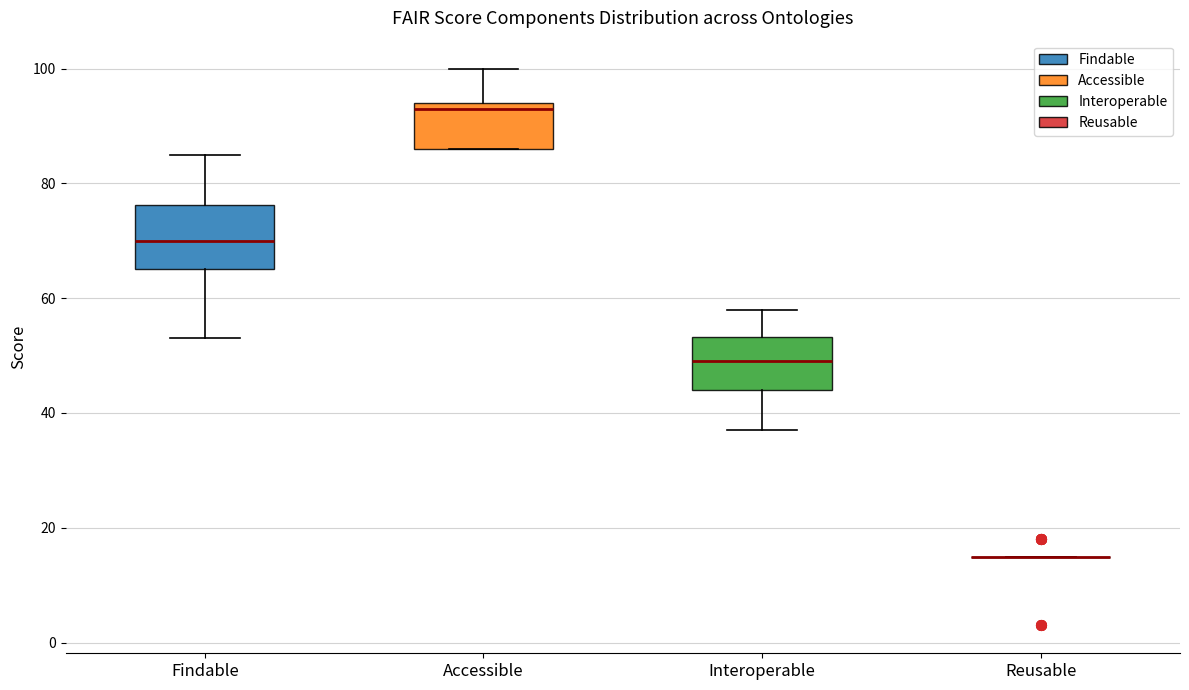

Where is the lower edge of the box for Findable on the y-axis? The values are not printed on the chart, so give them approximately, as read against the axis.

66